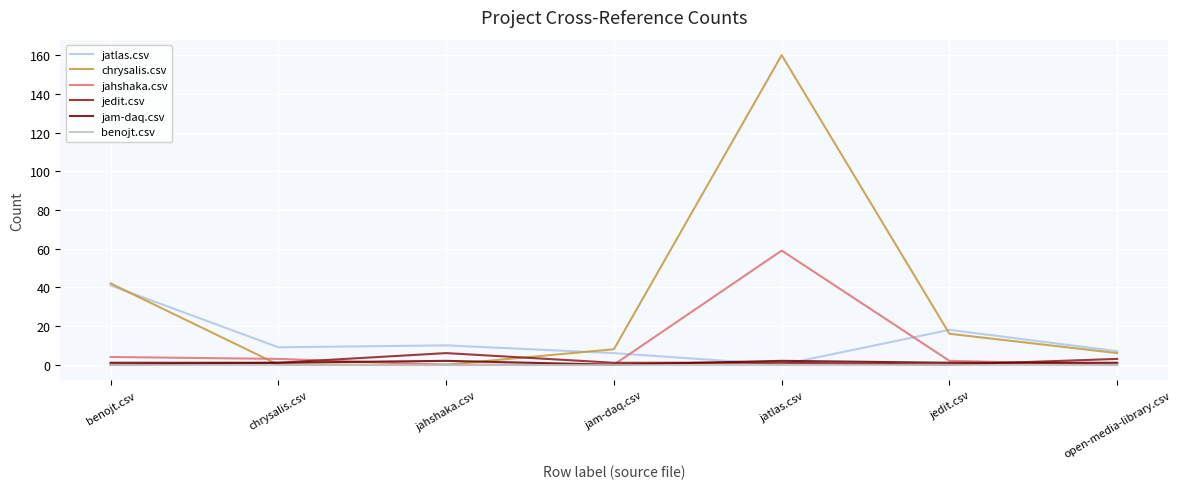

How many times do jam-daq.csv and chrysalis.csv cross each other?

2